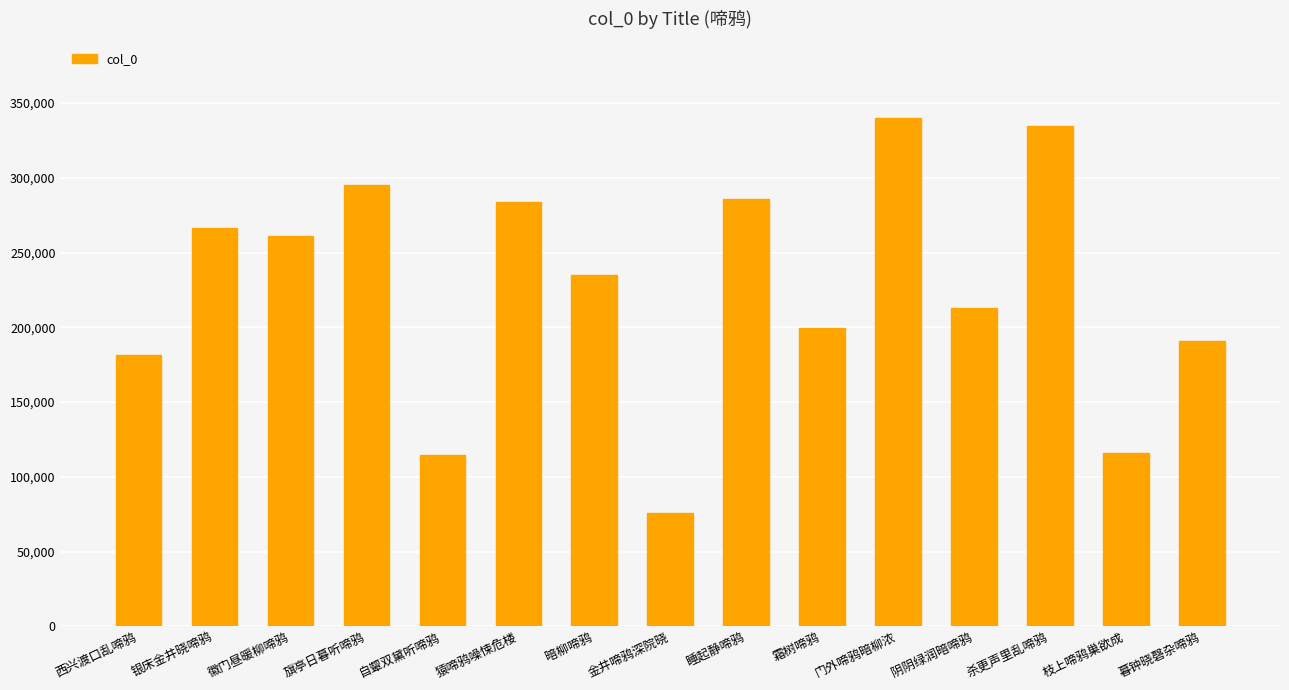

Which label corresponds to the largest value in the chart?

门外啼鸦暗柳浓